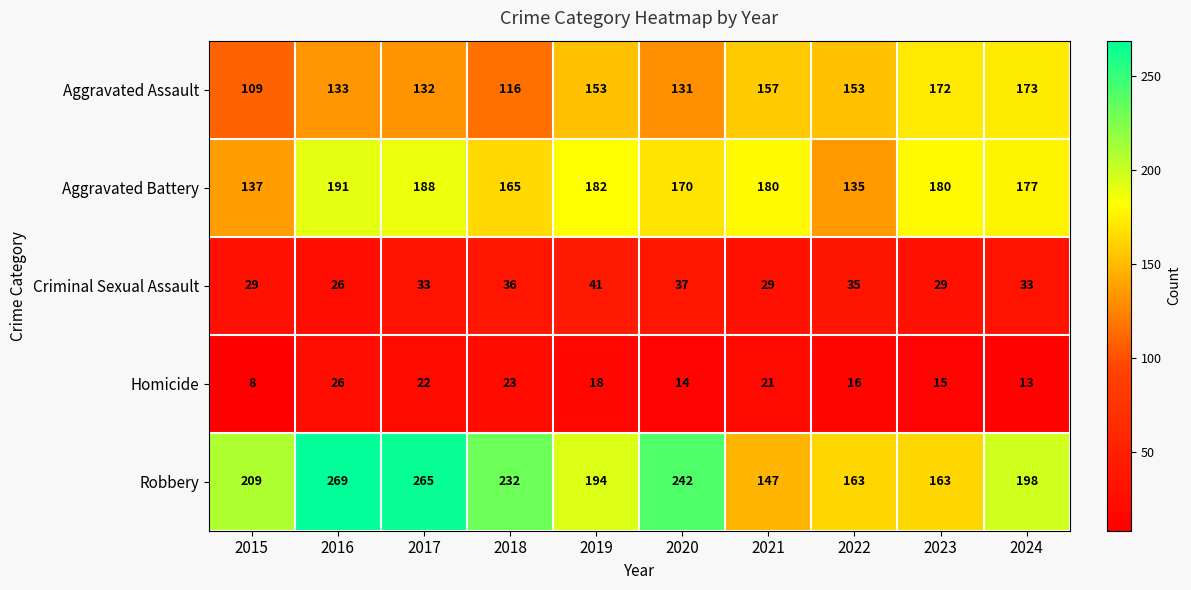

At which label does Aggravated Battery first exceed 180?

2016